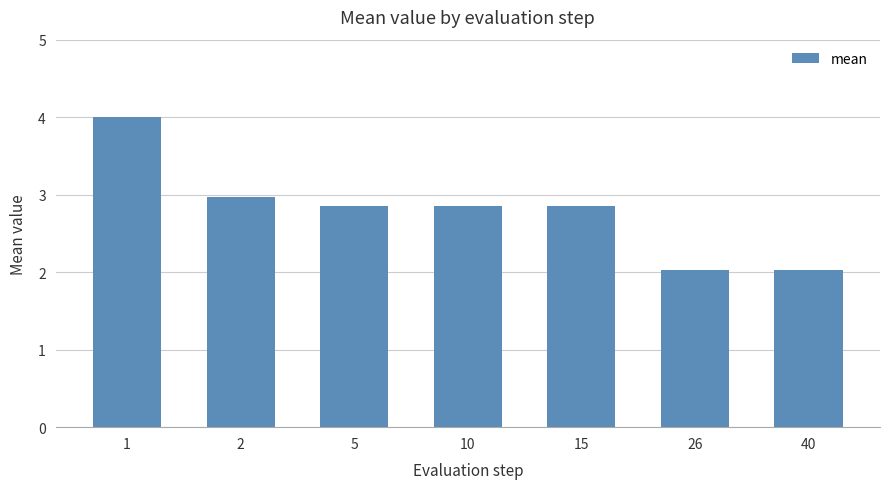

What is the average value?

2.8